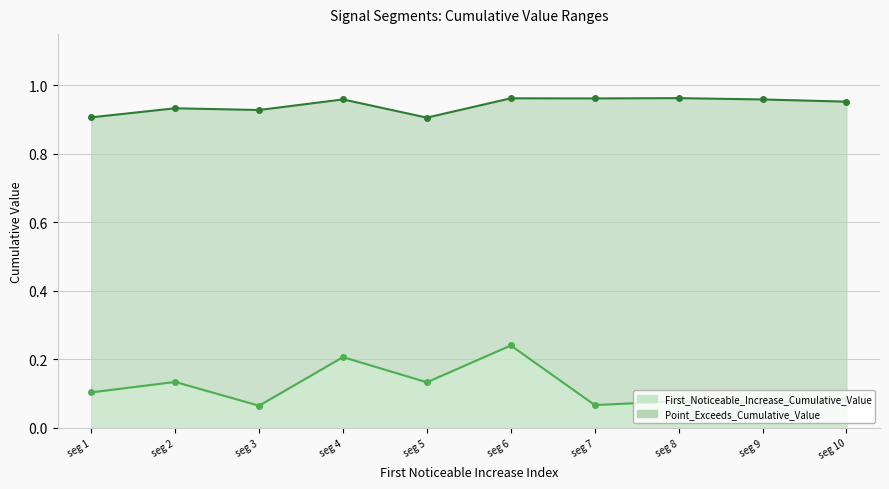

Between seg 7 and seg 8, which is larger?

seg 8